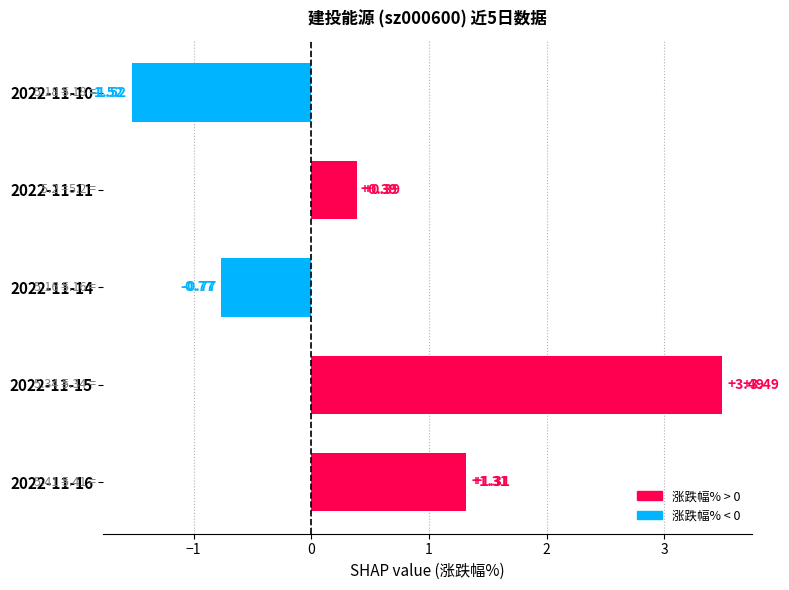

Which label corresponds to the smallest value in the chart?

2022-11-10